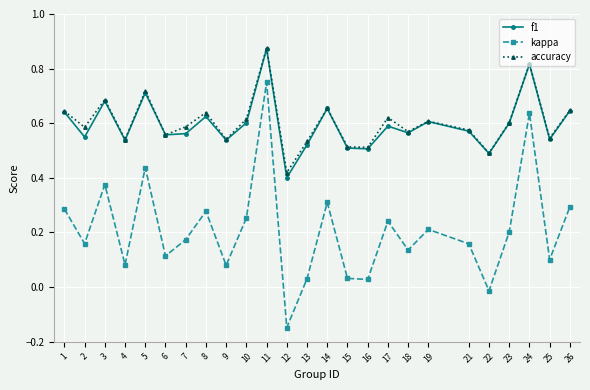

Is it true that kappa equals 0.1 at 9?

True